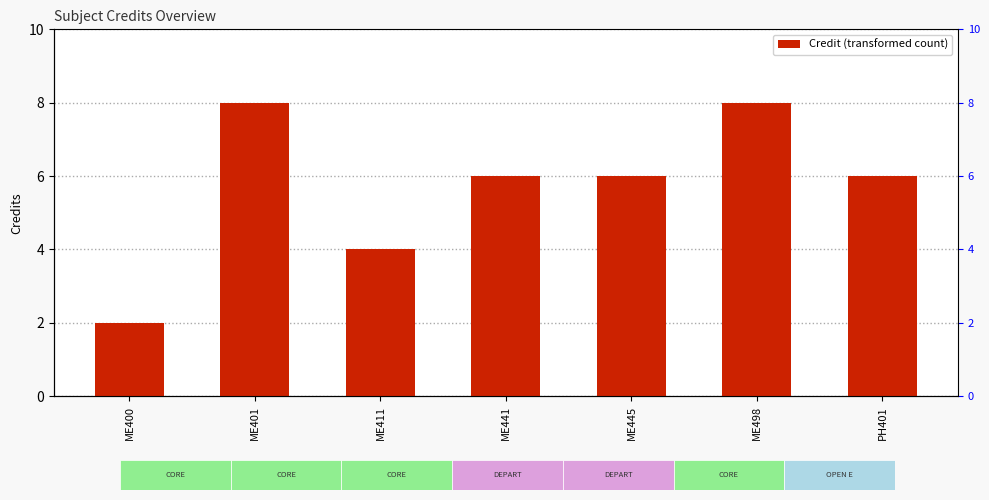

What is the value of the 5th bar from the left?

6